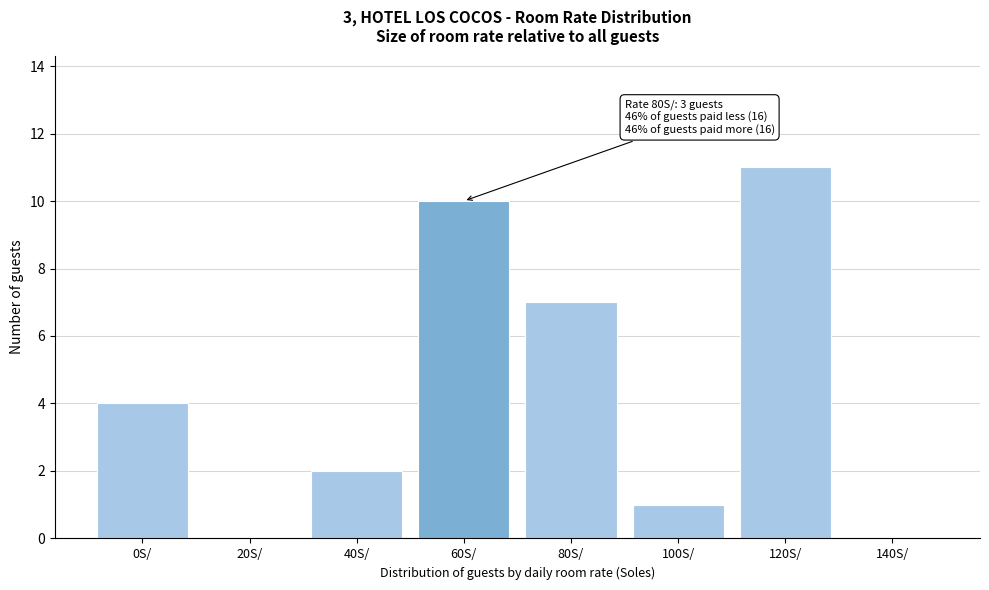

Reading left to right, transcribe all the data shown in this chart.

0S/=4	20S/=0	40S/=2	60S/=10	80S/=7	100S/=1	120S/=11	140S/=0